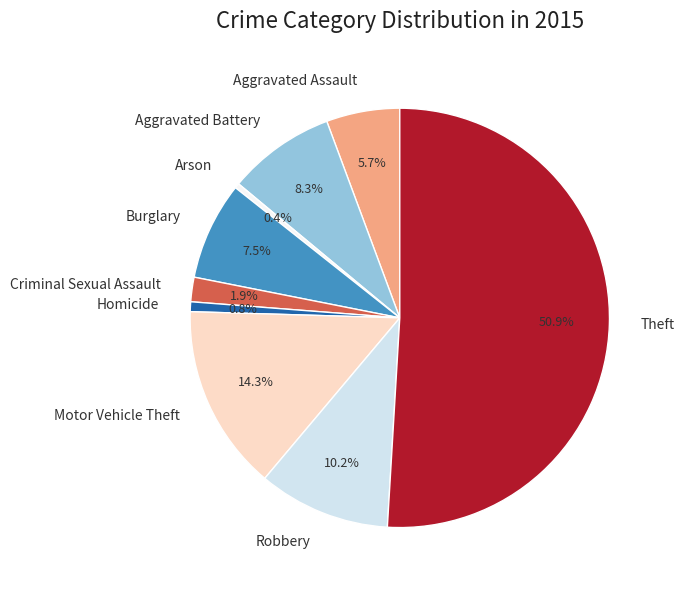

To the nearest percent, what is the average slice percentage?

11%